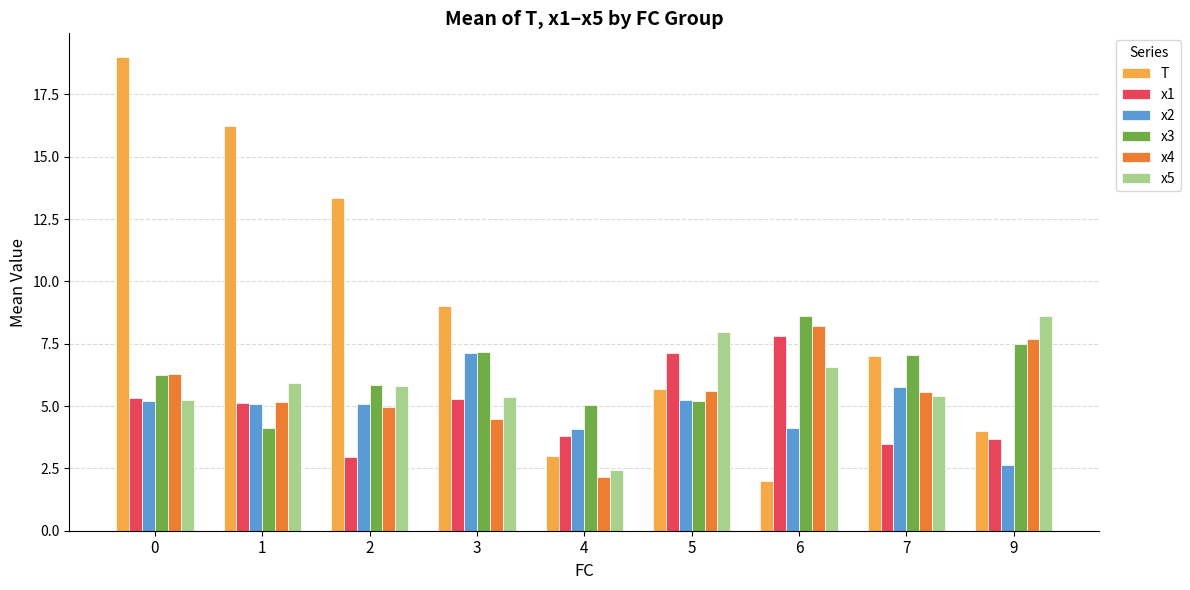

At which label does x1 reach its peak?

6